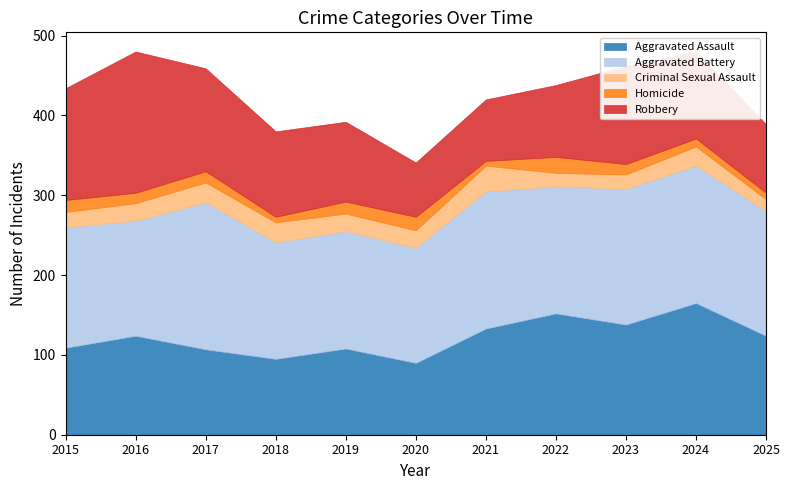

Rank the categories by Robbery value from highest to lowest.

2016, 2015, 2017, 2023, 2024, 2018, 2019, 2022, 2025, 2021, 2020